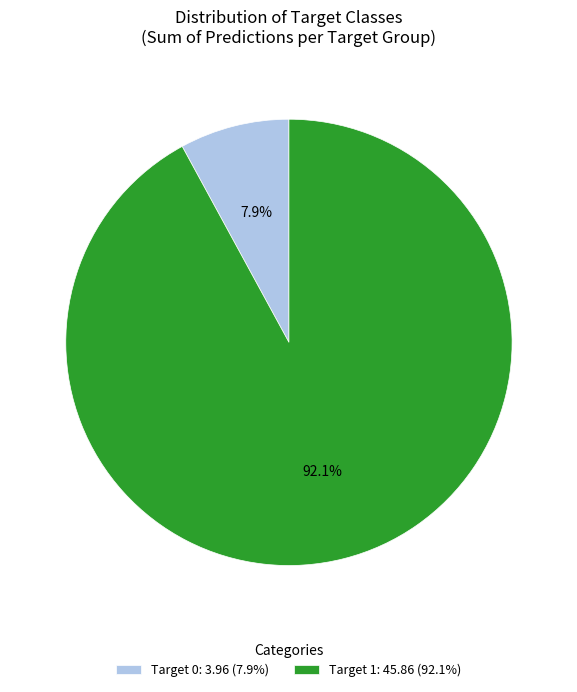

Which slice is the smallest?

Target 0: 3.96 (7.9%)